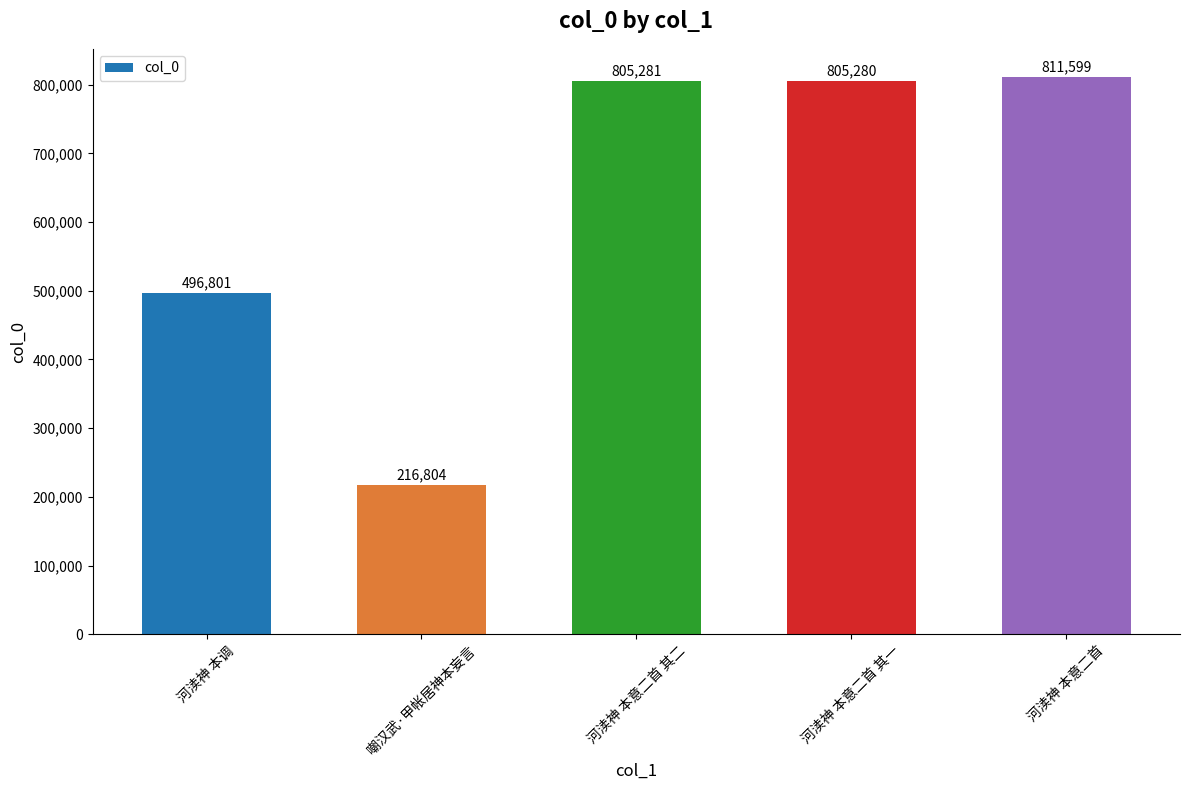

What is the difference between the values at 河渎神 本调 and 河渎神 本意二首 其二?

308480